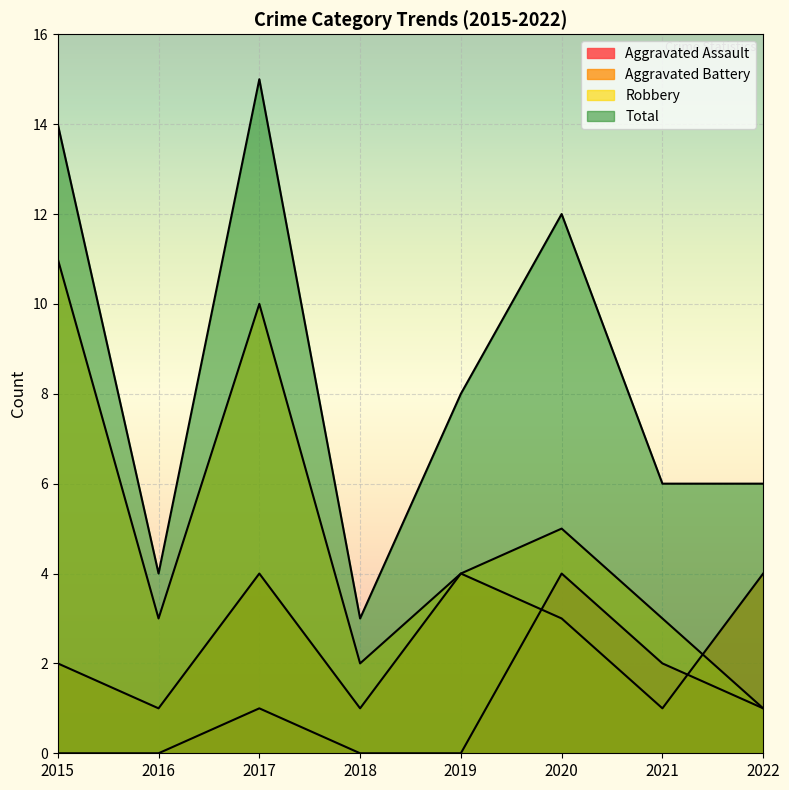

At which category is the sum across all series the highest?

2017